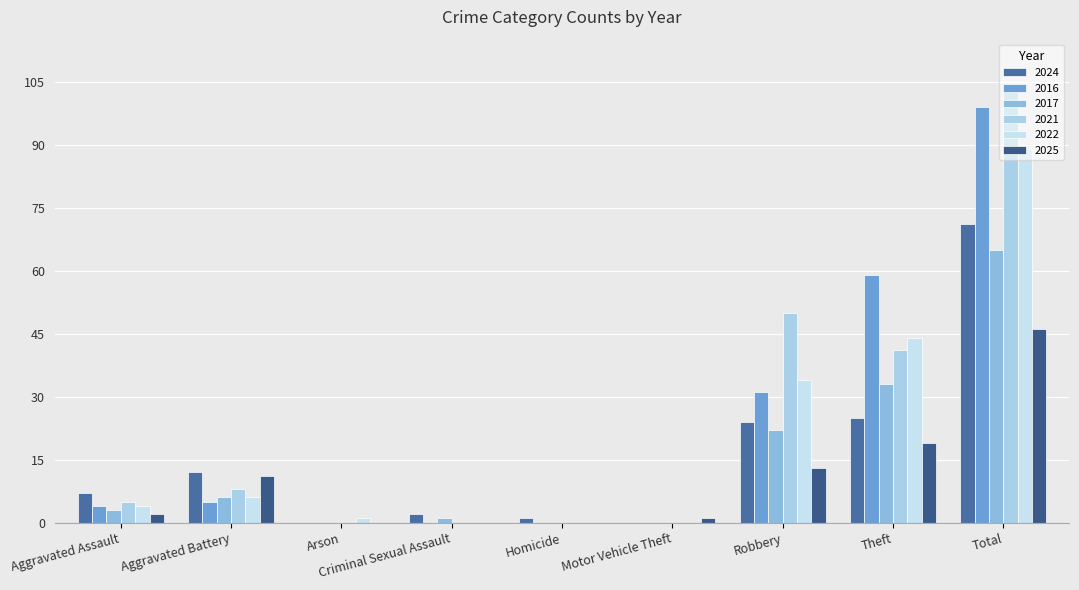

What is the label of the 9th bar from the right?

Aggravated Assault